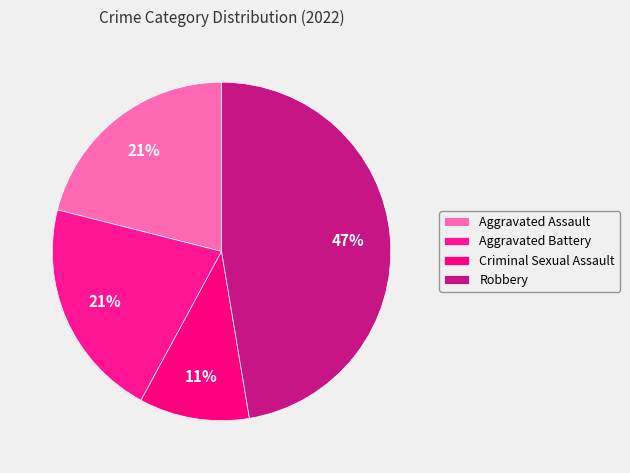

Which category has the smallest portion of the pie?

Criminal Sexual Assault